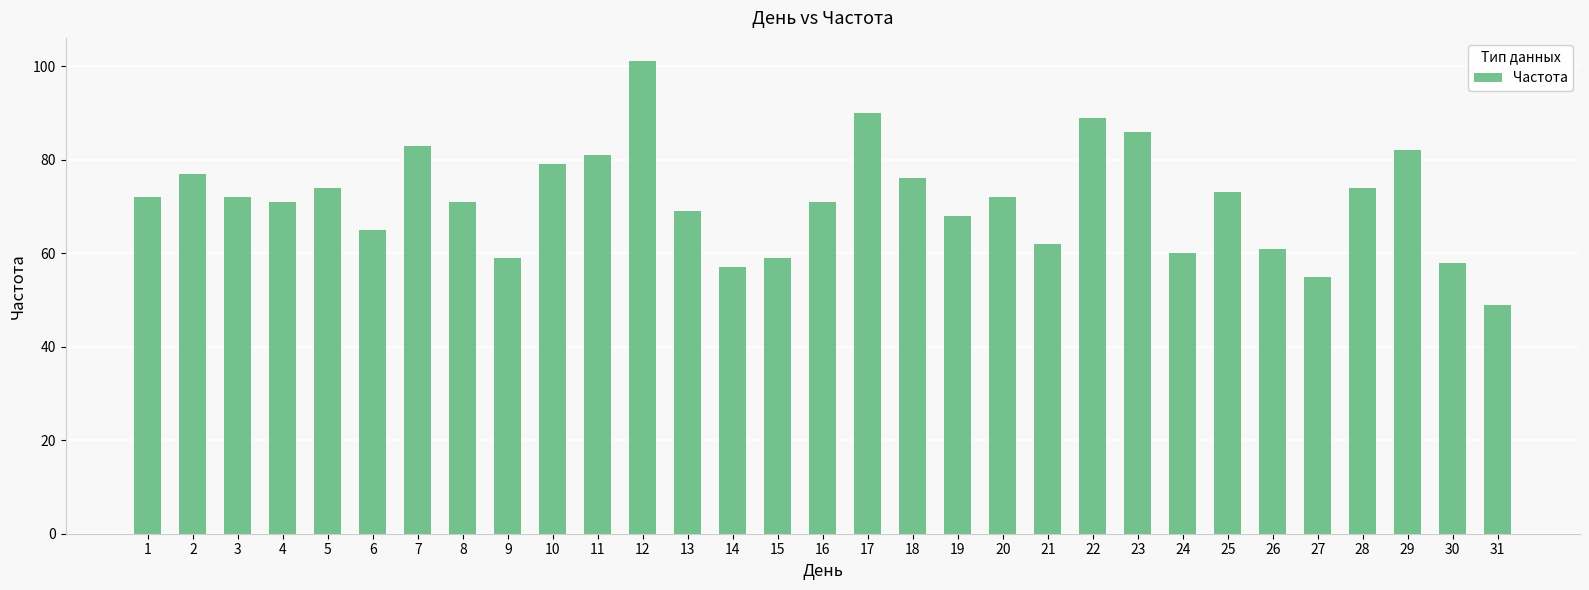

The chart shows a value of 55 at 27. True or false?

True